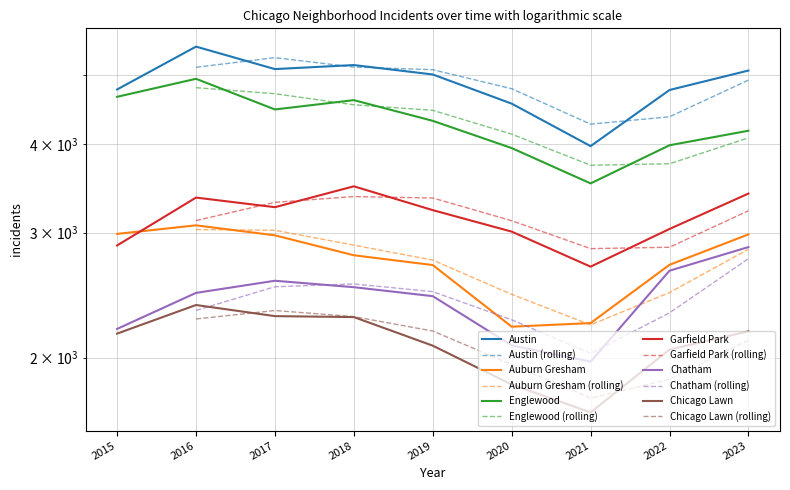

True or false: Chicago Lawn and Garfield Park cross at least once.

False